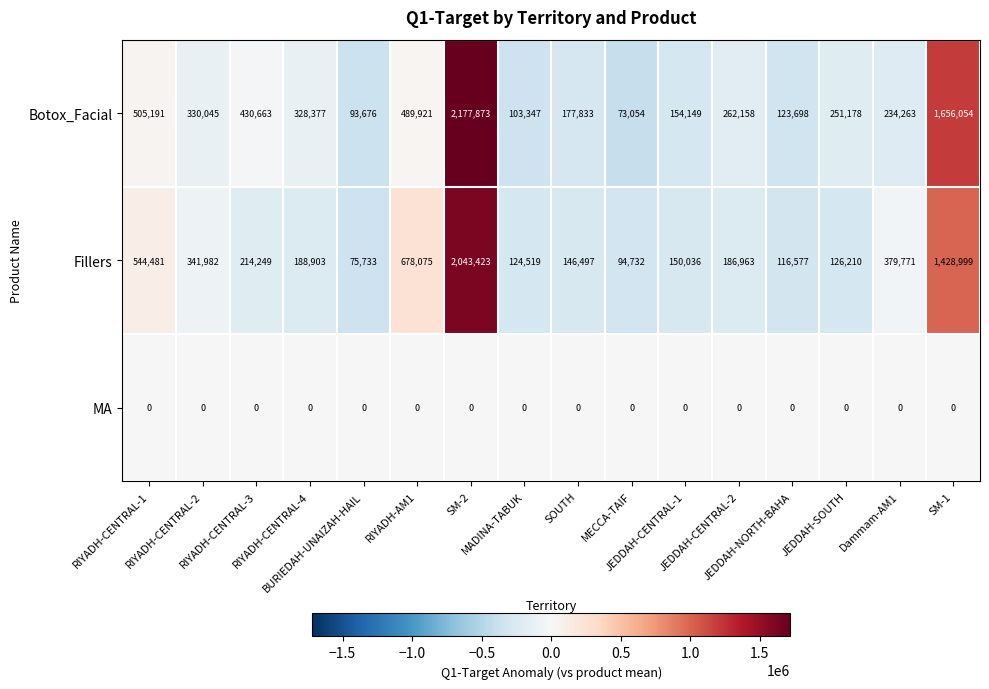

What is the minimum value for Botox_Facial?

73054